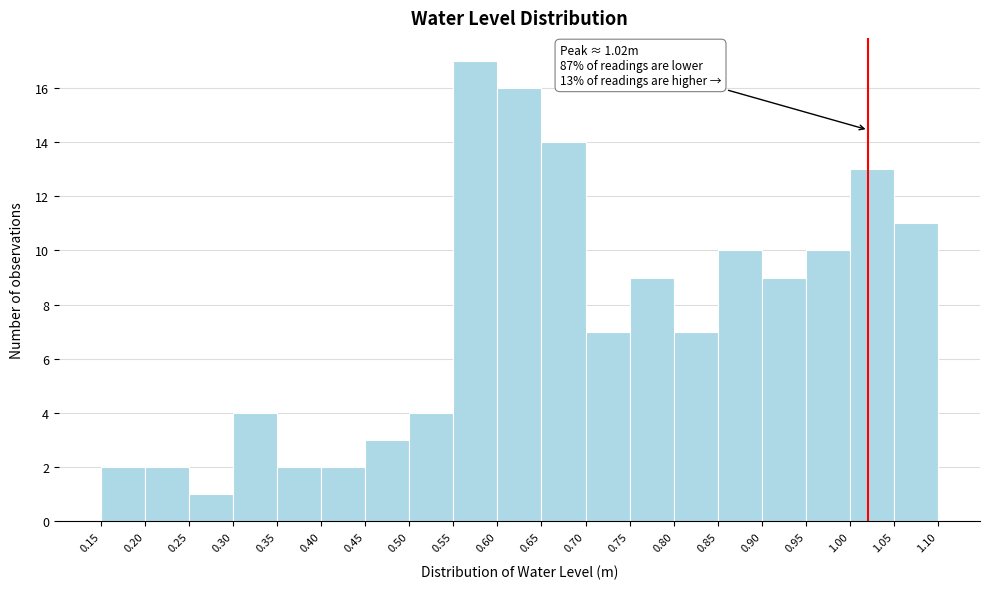

Which range on the x-axis has the tallest bar?

0.55 to 0.60